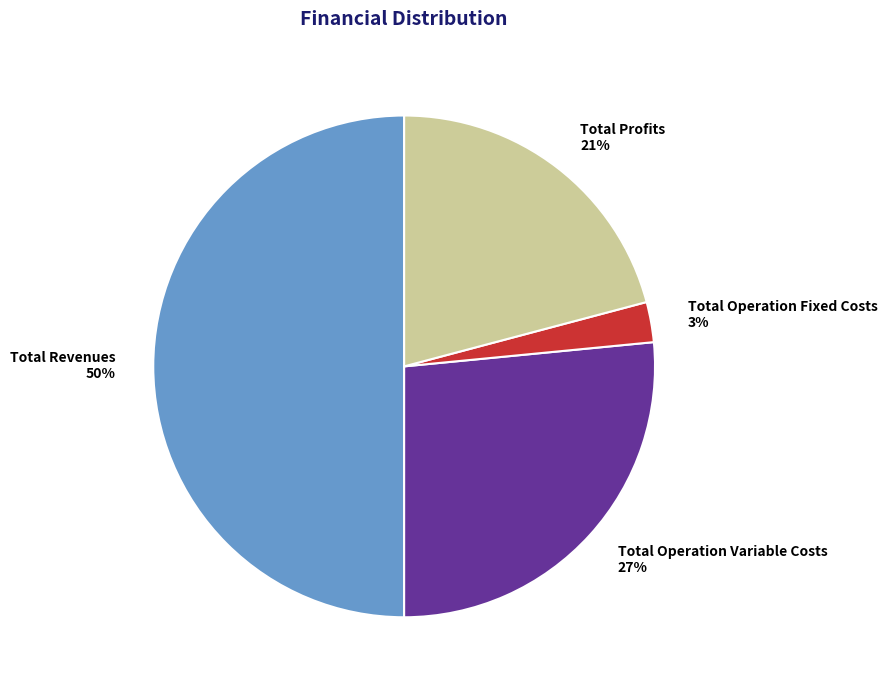

Combined, do Total Operation Fixed Costs and Total Operation Variable Costs account for over 50%?

No